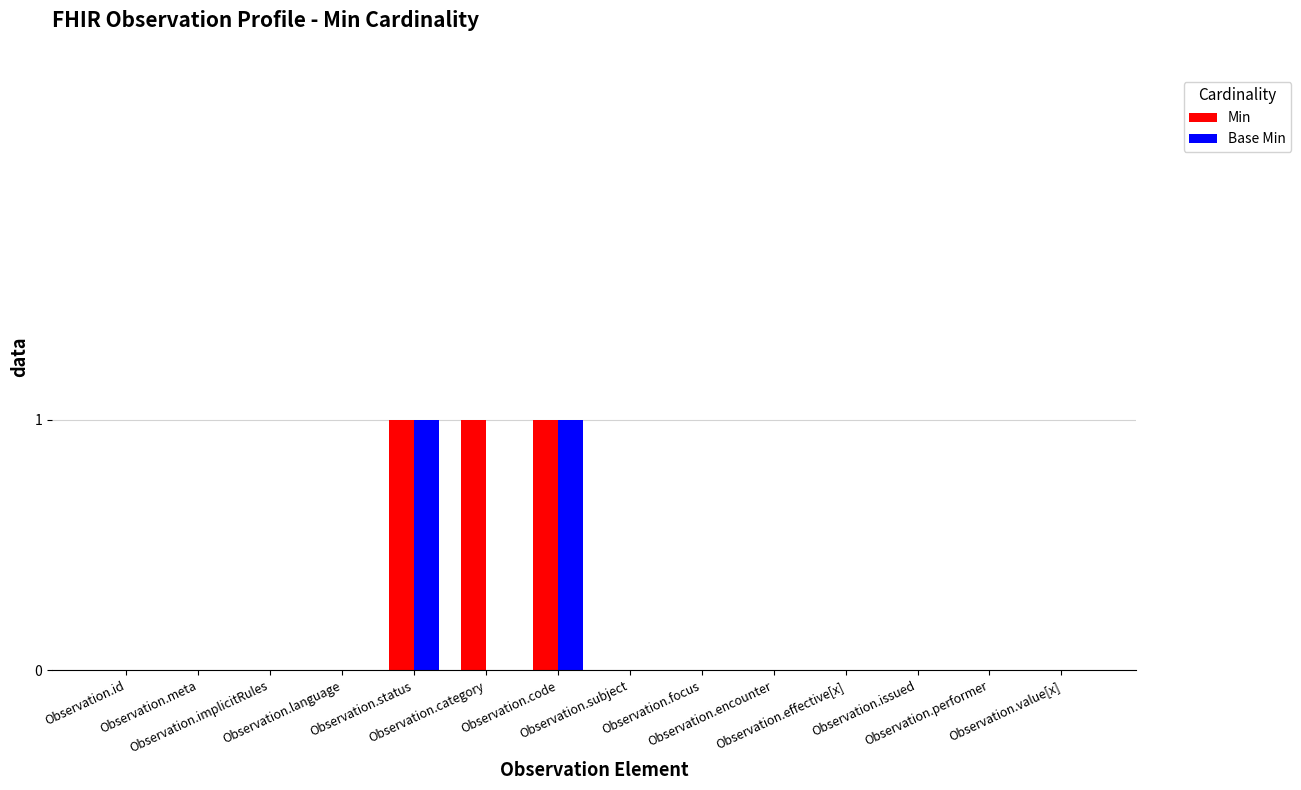

What is the sum of all Min values?

3